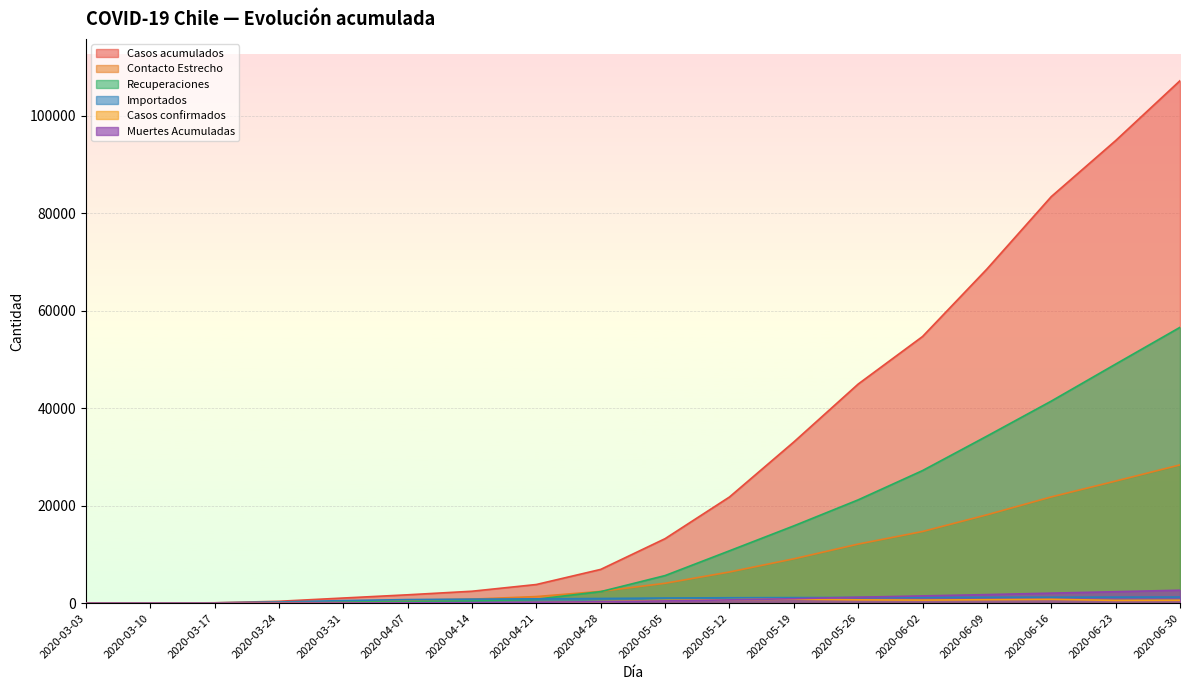

Count the number of data series in this chart.

6